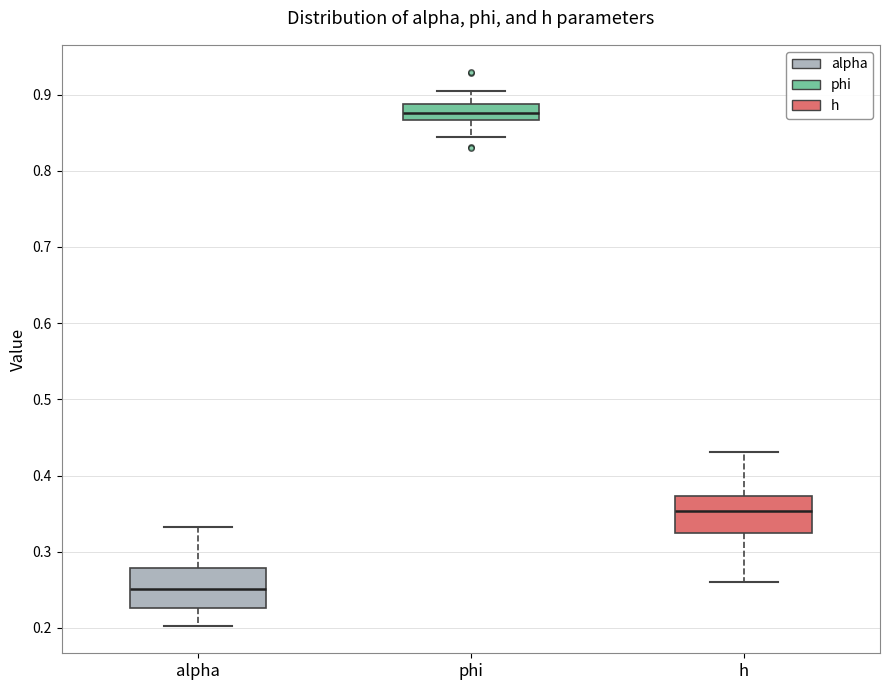

Where does the upper whisker of the box for h end on the y-axis? The values are not printed on the chart, so give them approximately, as read against the axis.

0.43